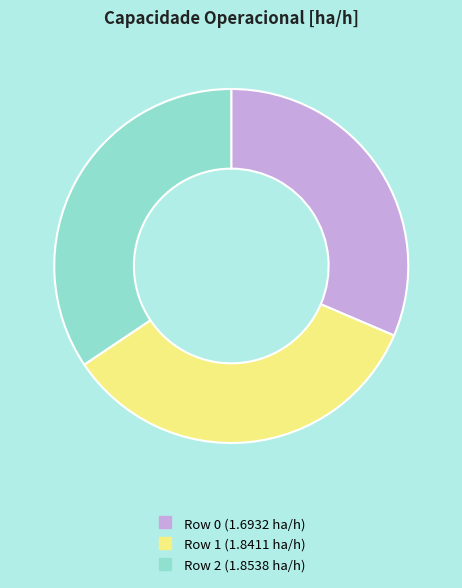

Is there any slice that represents more than half of the pie?

No